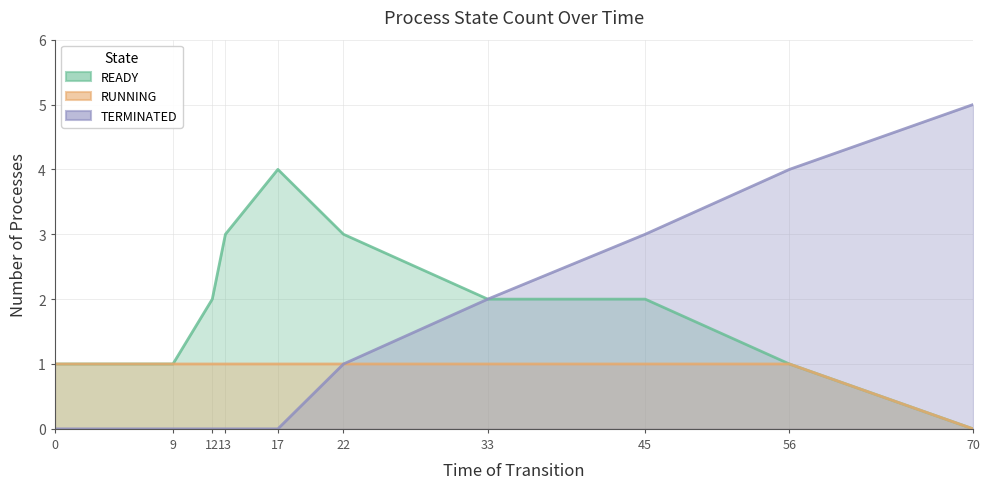

True or false: READY and TERMINATED cross at least once.

False